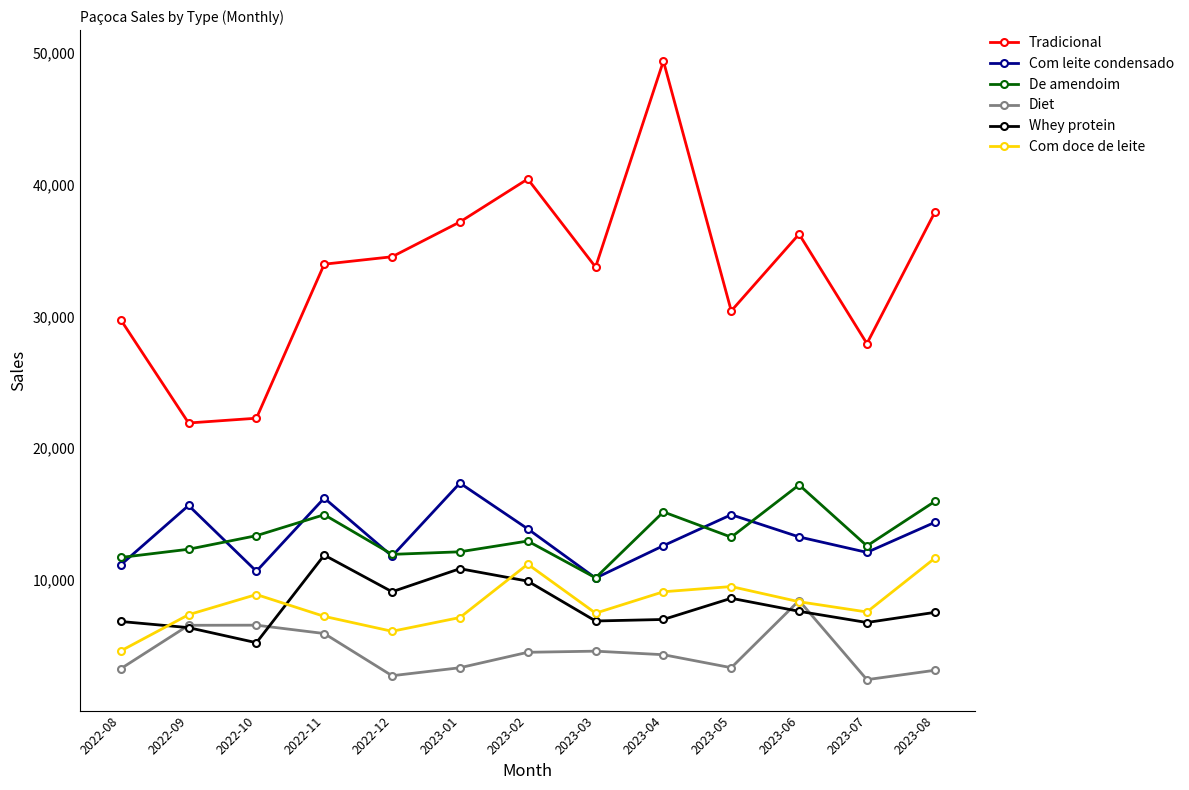

The Com leite condensado series shows 12090 at 2023-07. True or false?

True